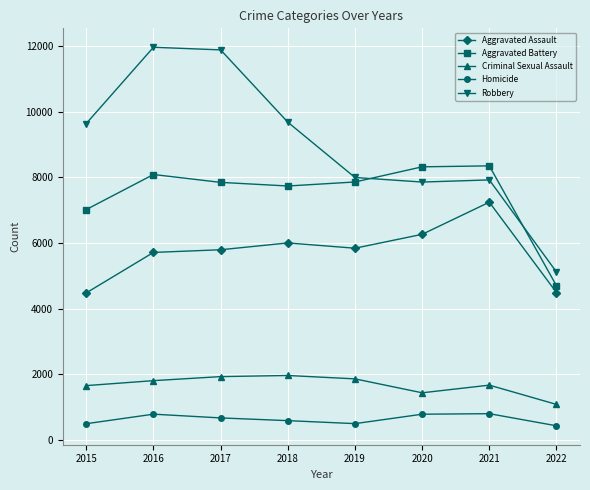

Rank the series at 2018 from lowest to highest value.

Homicide, Criminal Sexual Assault, Aggravated Assault, Aggravated Battery, Robbery